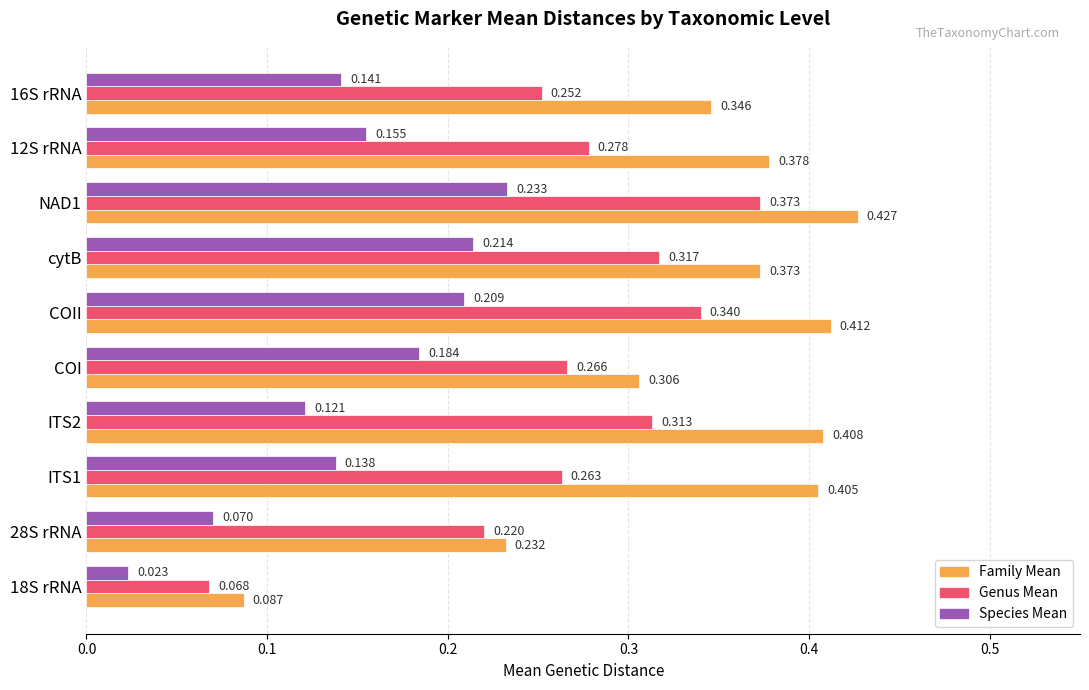

Is the value of Genus Mean at ITS1 greater than the value of Family Mean at ITS1?

No